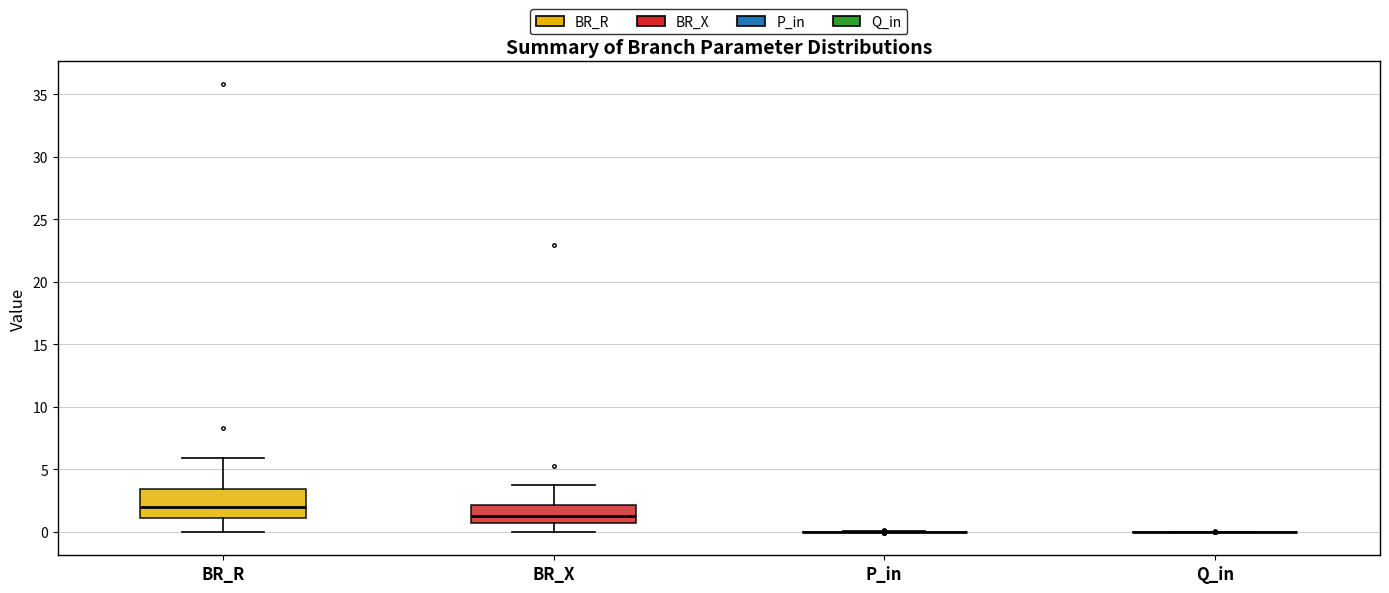

Comparing the boxes themselves (not the whiskers), which one is the tallest?

BR_R